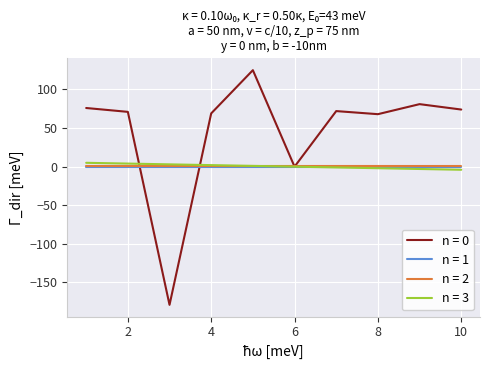

How many lines are shown in the chart?

4